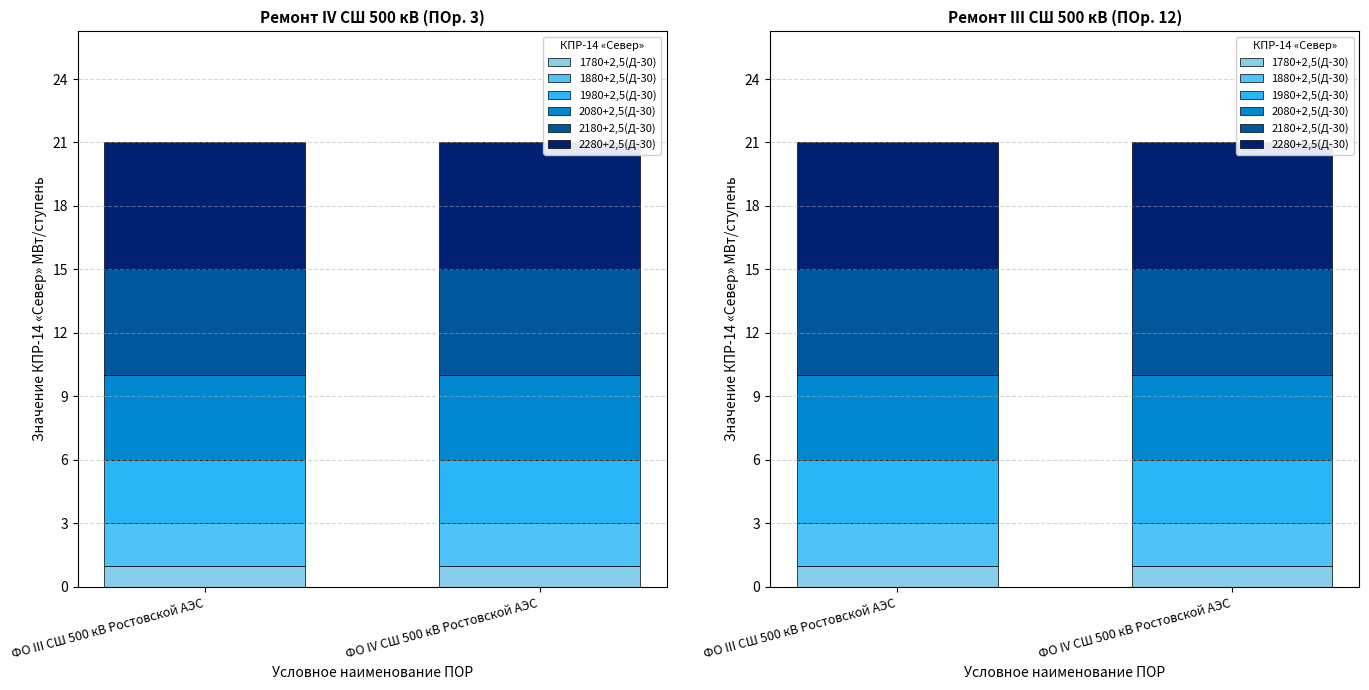

At which category is the sum across all series the highest?

ФО III СШ 500 кВ Ростовской АЭС